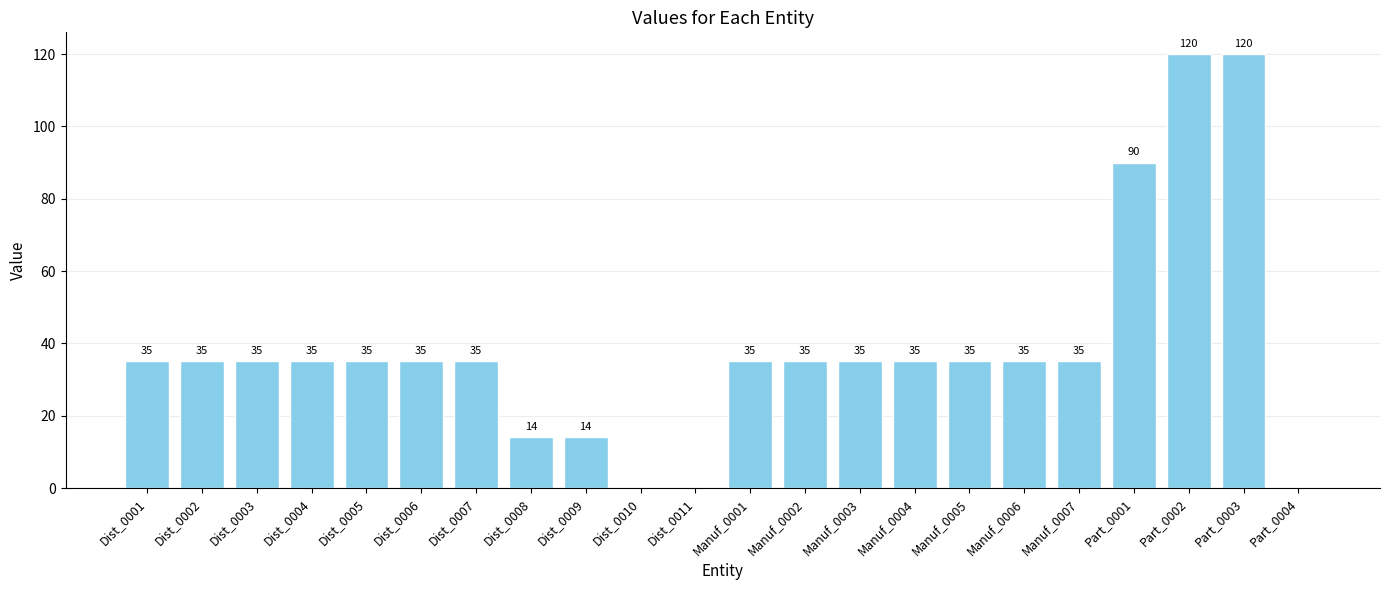

Count the number of categories in the chart.

22